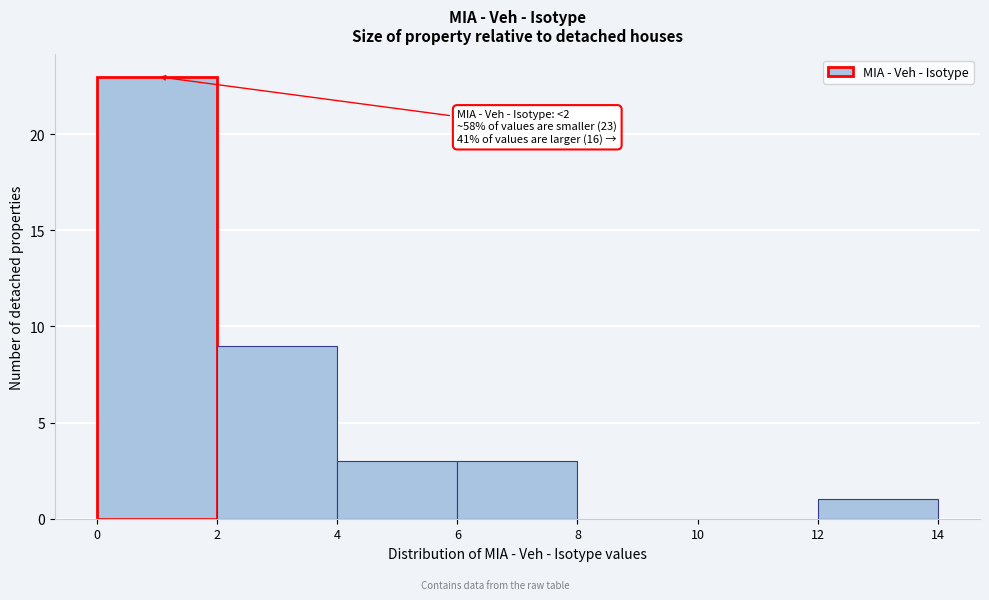

Over which range of the x-axis is the bar tallest?

0 to 2